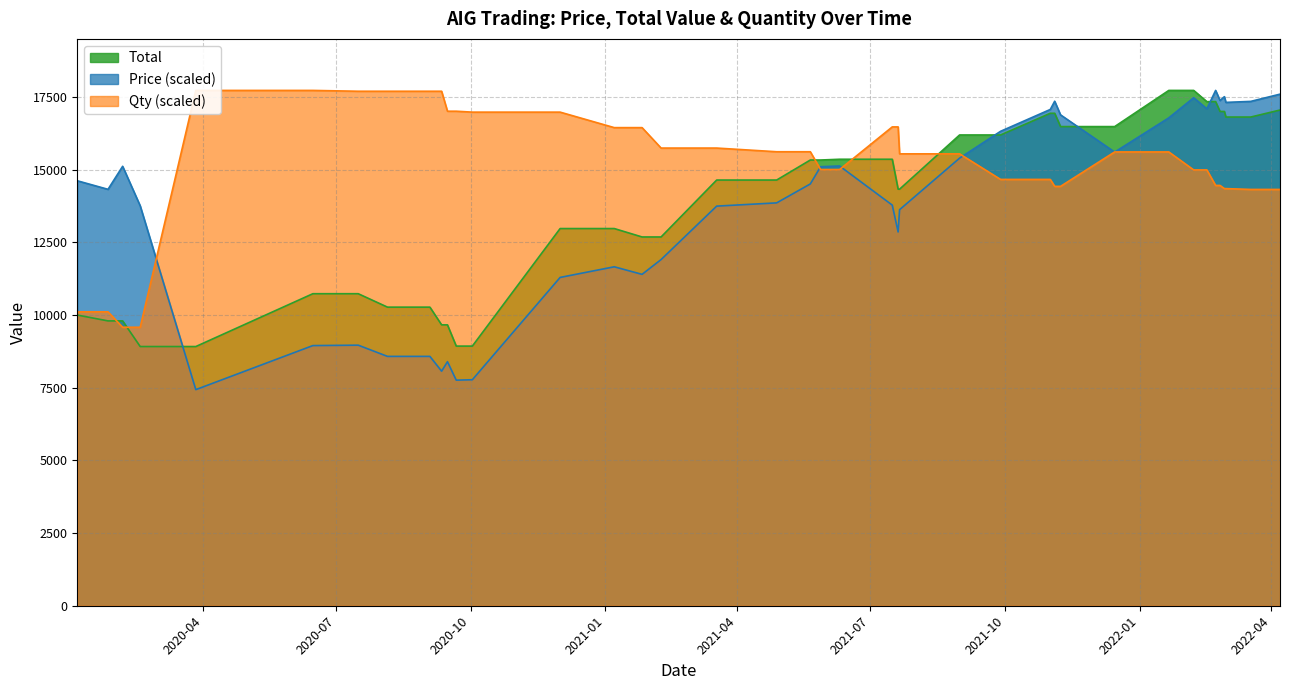

What is the difference between the maximum and minimum values in the Total series?

8810.9